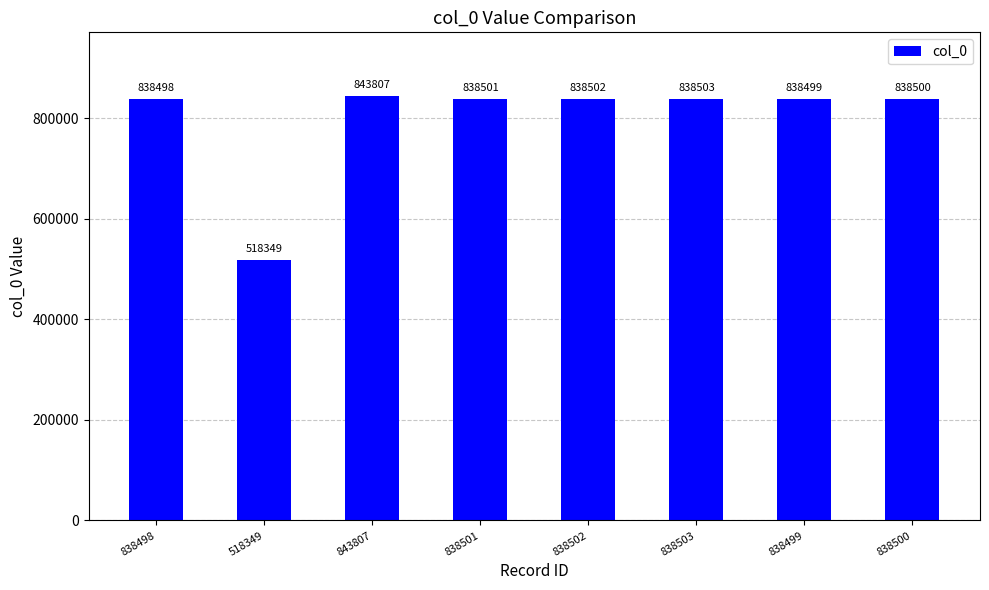

Is it true that the value at 838499 is 1217346?

False